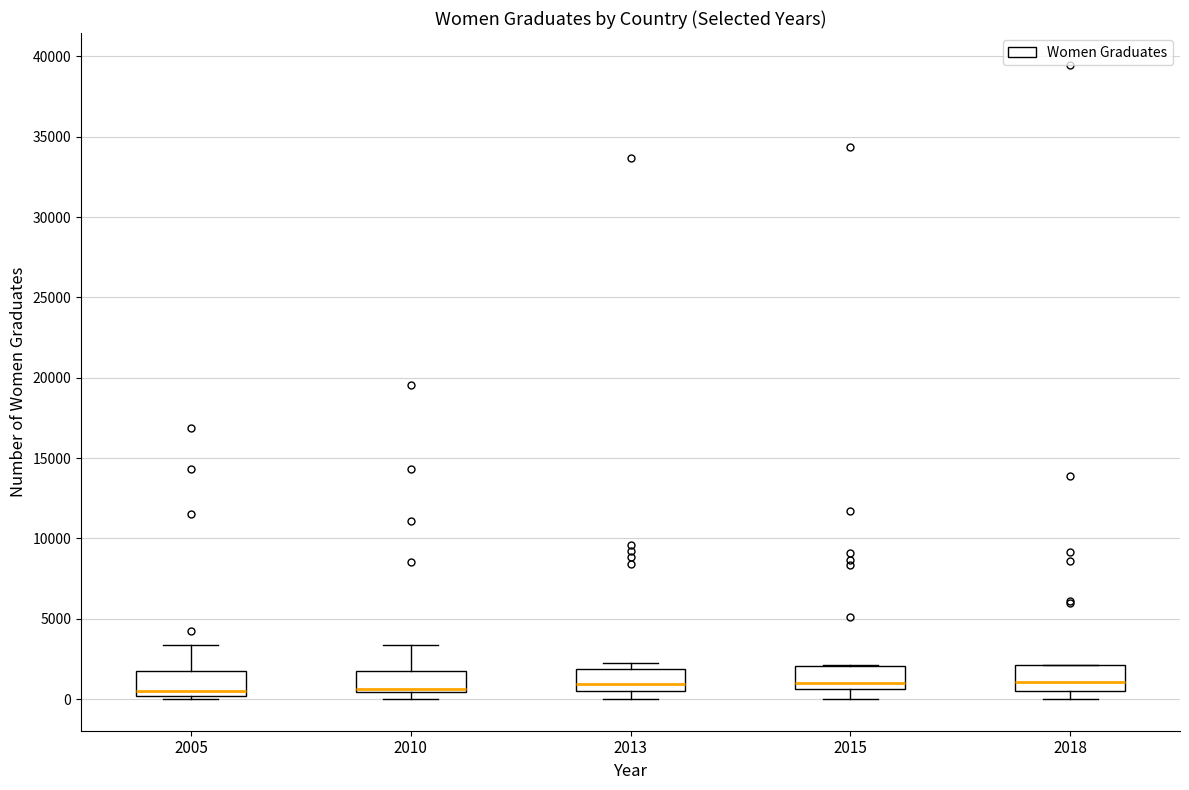

Where is the lower edge of the box at x = 2010 on the y-axis? The values are not printed on the chart, so give them approximately, as read against the axis.

500